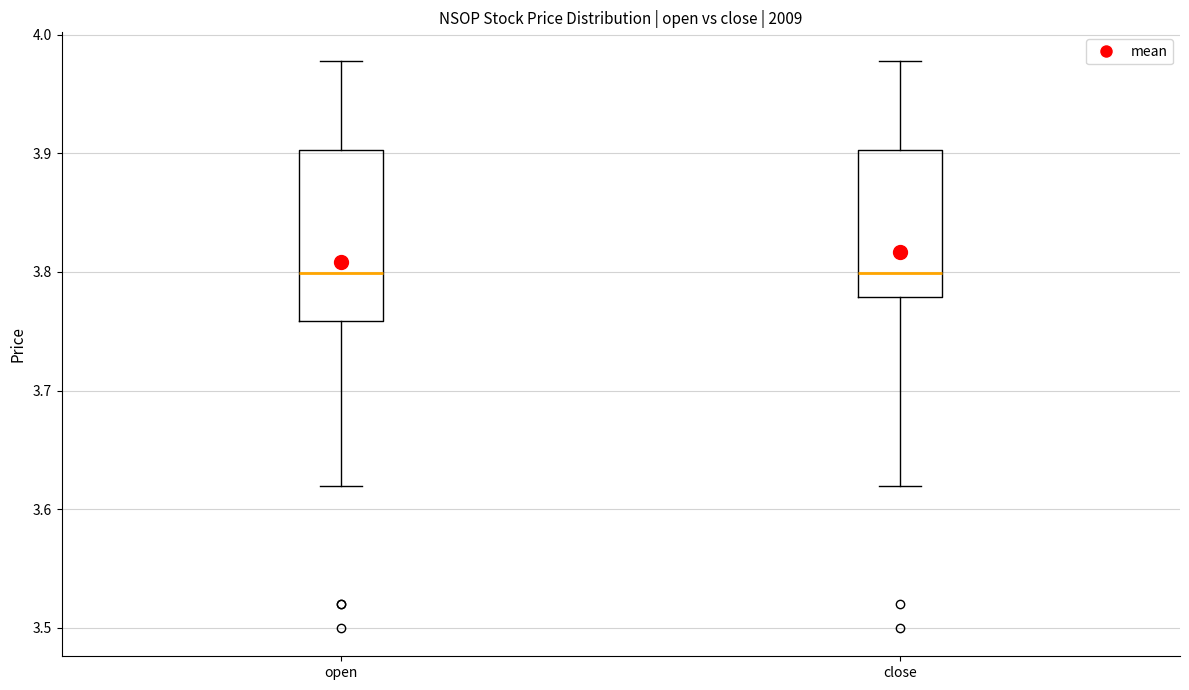

Which box is the tallest, from its lower edge to its upper edge?

open